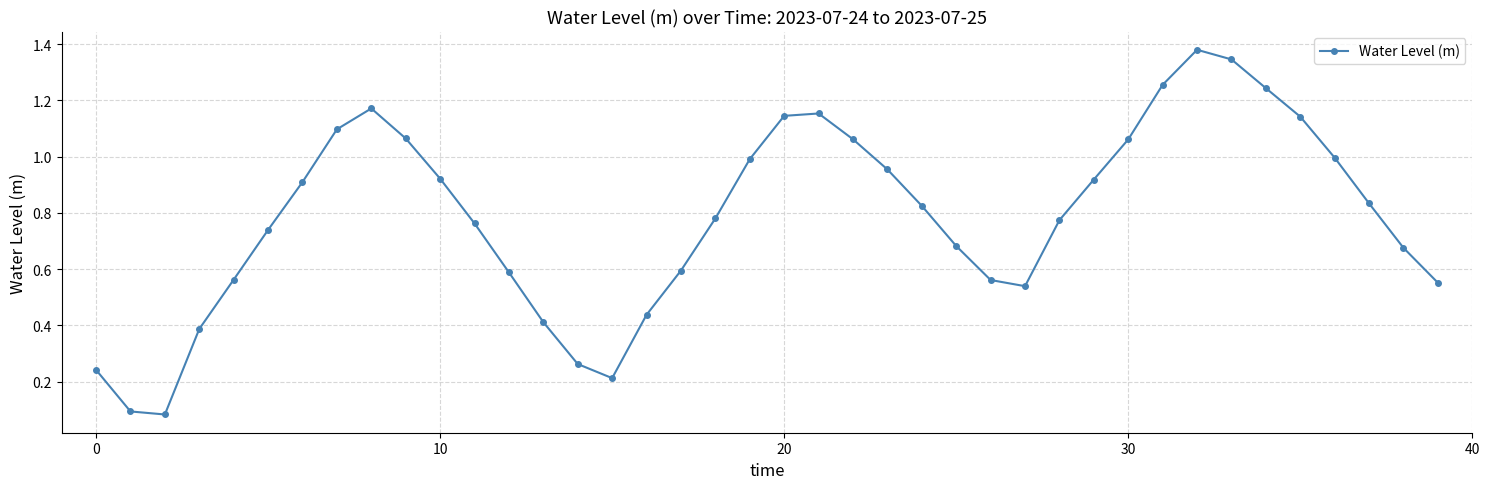

How many points are lower than both their immediate neighbors (excluding endpoints)?

3